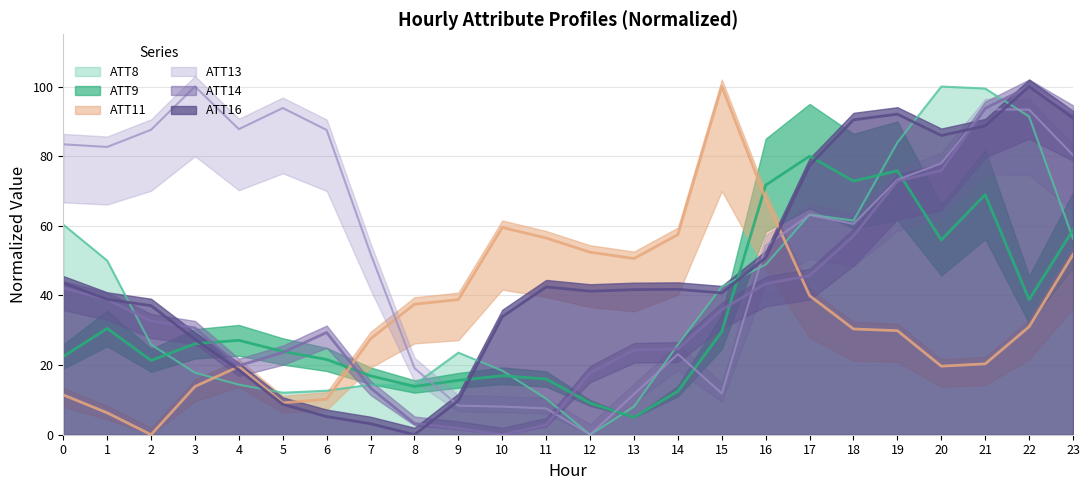

In ATT11, how many points are lower than both neighbors (excluding endpoints)?

4